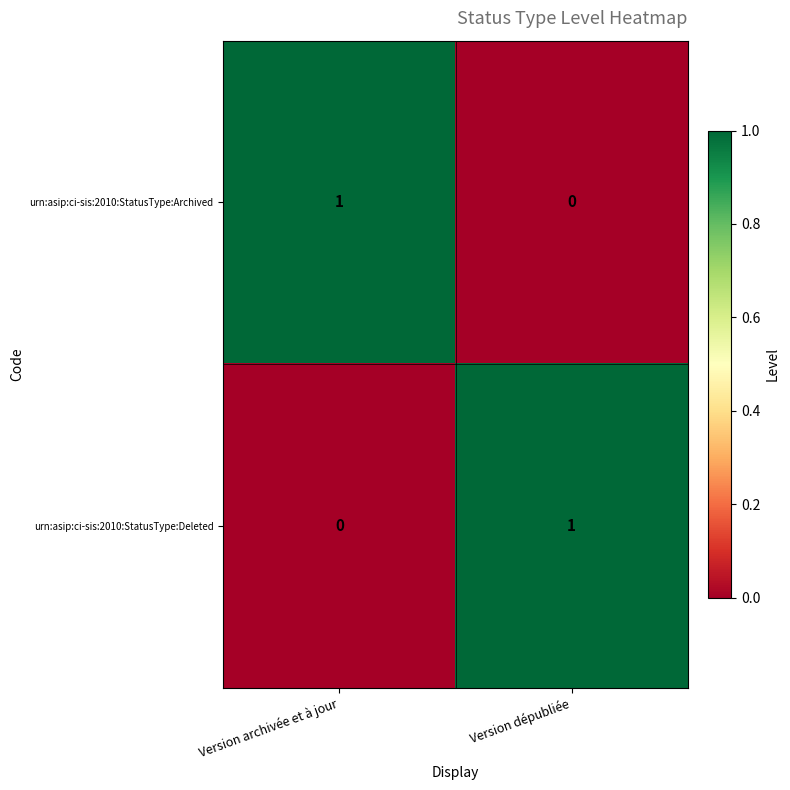

The urn:asip:ci-sis:2010:StatusType:Deleted series shows 1 at Version dépubliée. True or false?

True